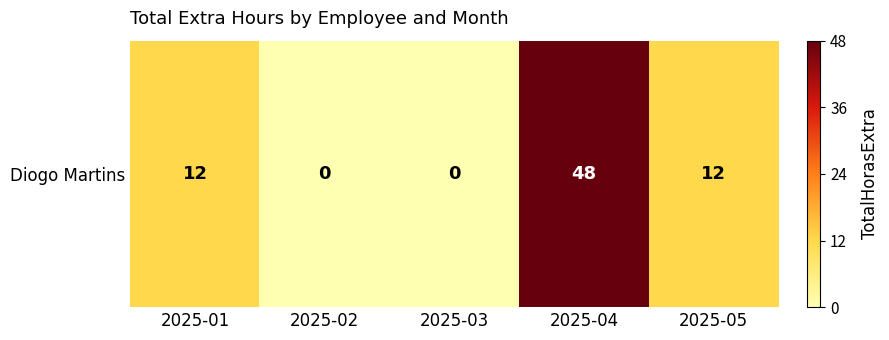

How many positive values are there?

3